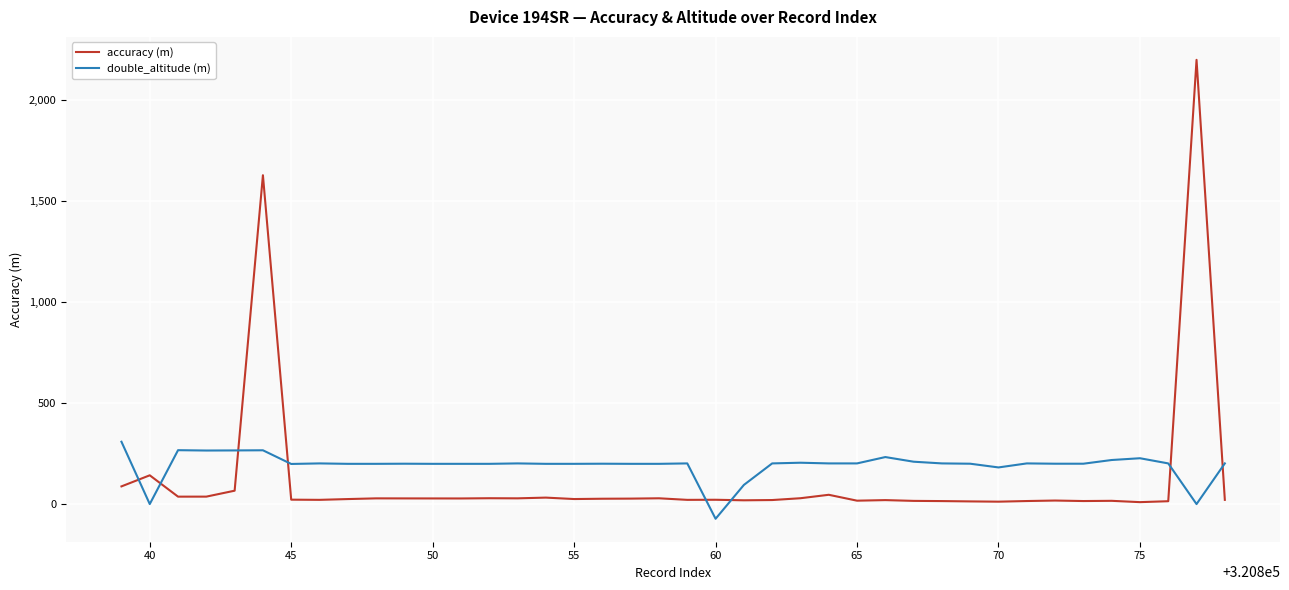

What is the lowest value of the accuracy (m) series?

9.6